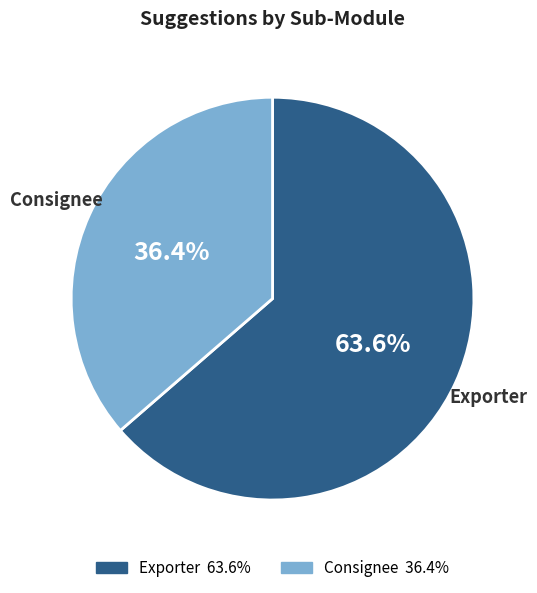

What percentage is the Consignee slice, to the nearest percent?

36%